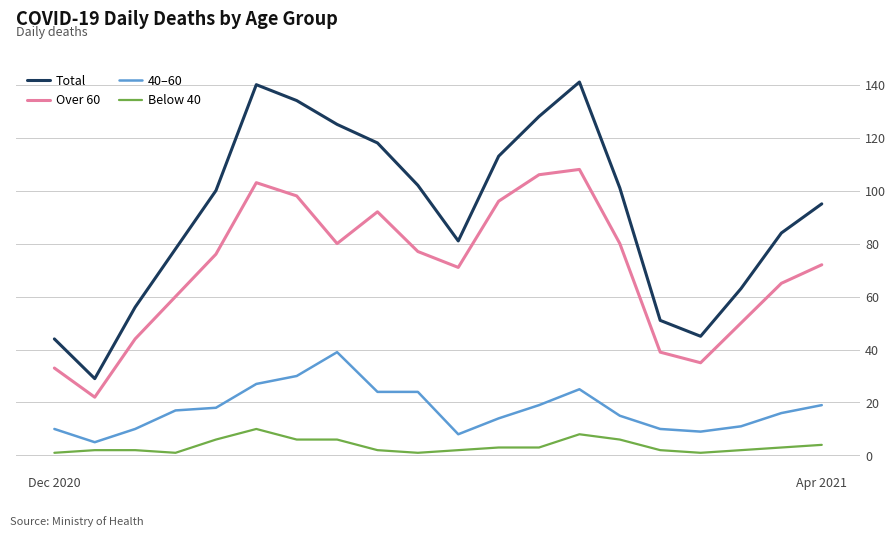

True or false: 40–60 and Below 40 cross at least once.

False